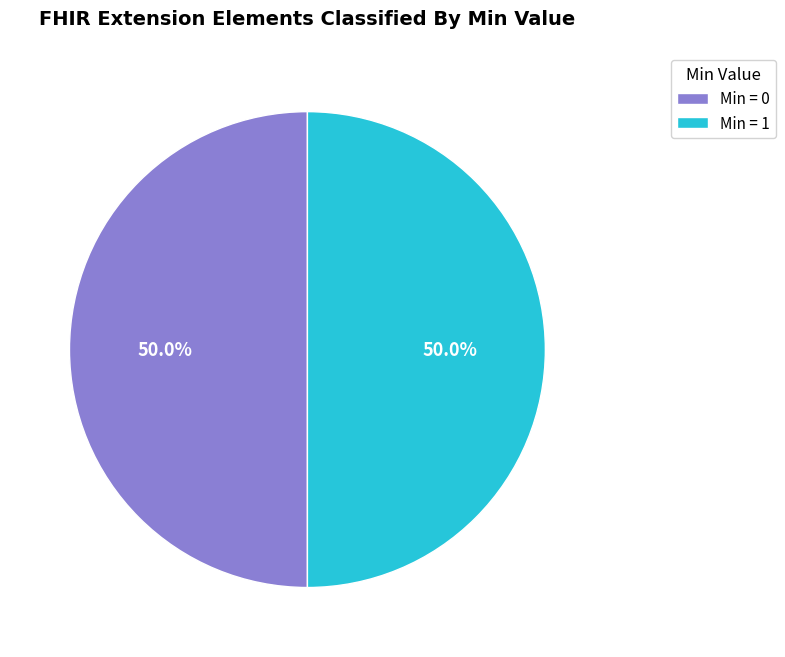

Is the sum of Min = 0 and Min = 1 greater than half?

Yes